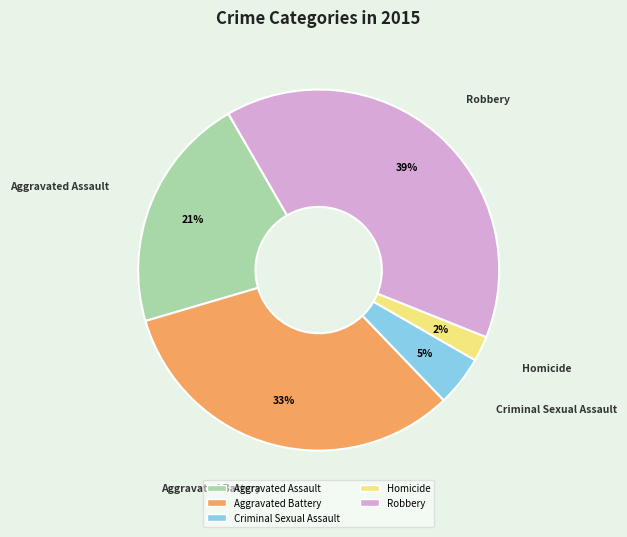

Count the number of slices in the pie.

5